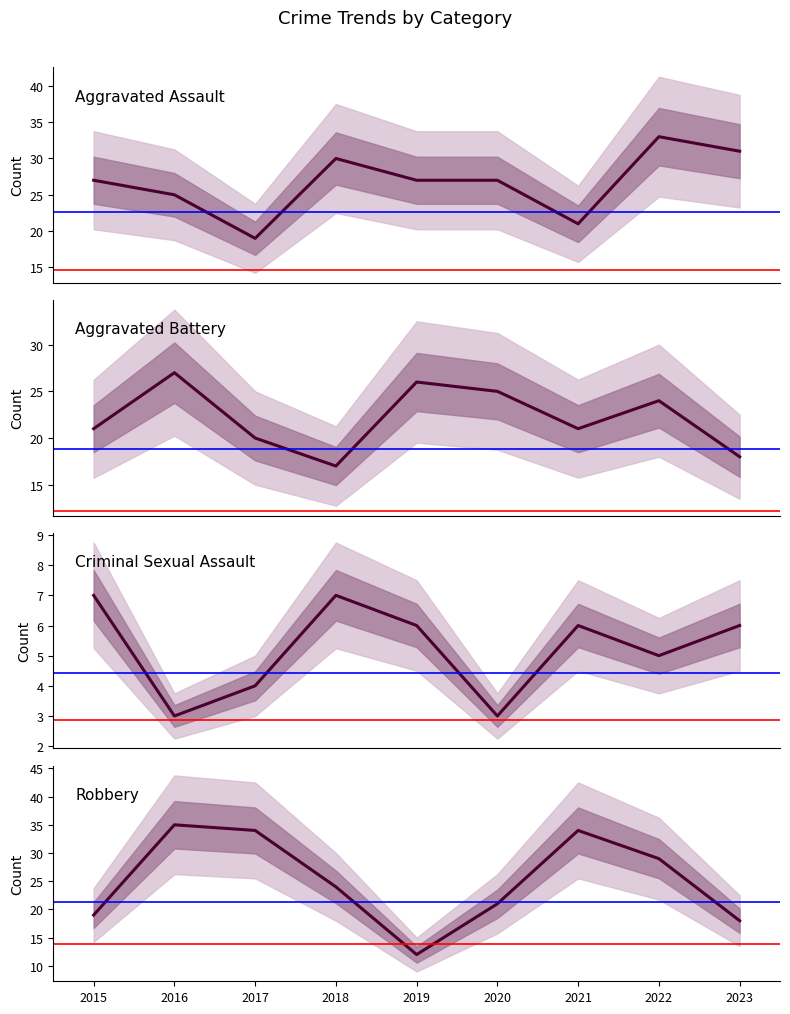

Which series ends up on top after the final intersection of Aggravated Assault and Robbery?

Aggravated Assault